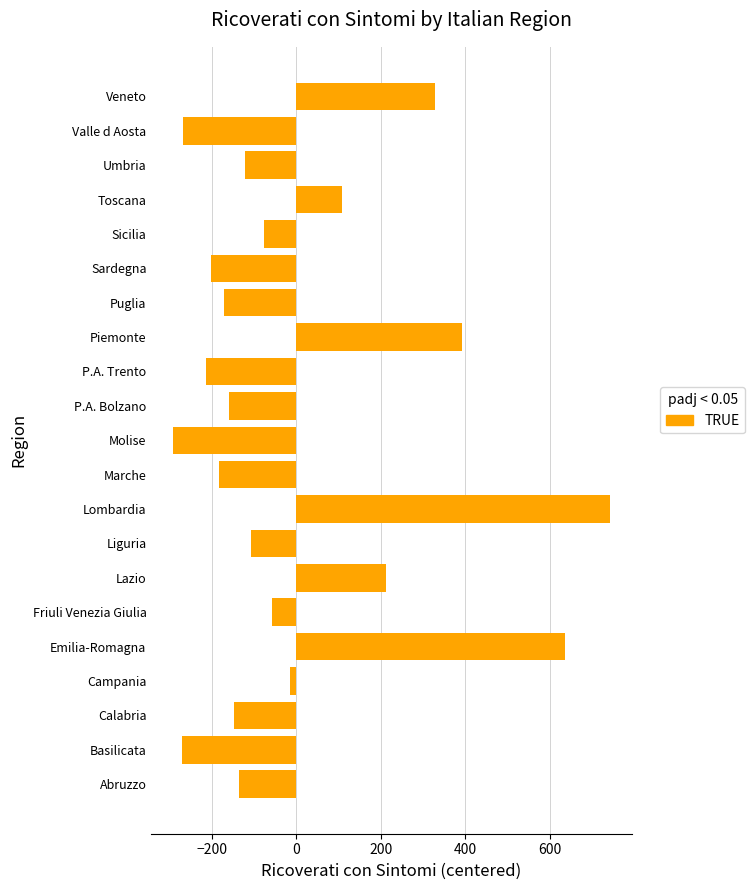

Which label corresponds to the largest value in the chart?

Lombardia